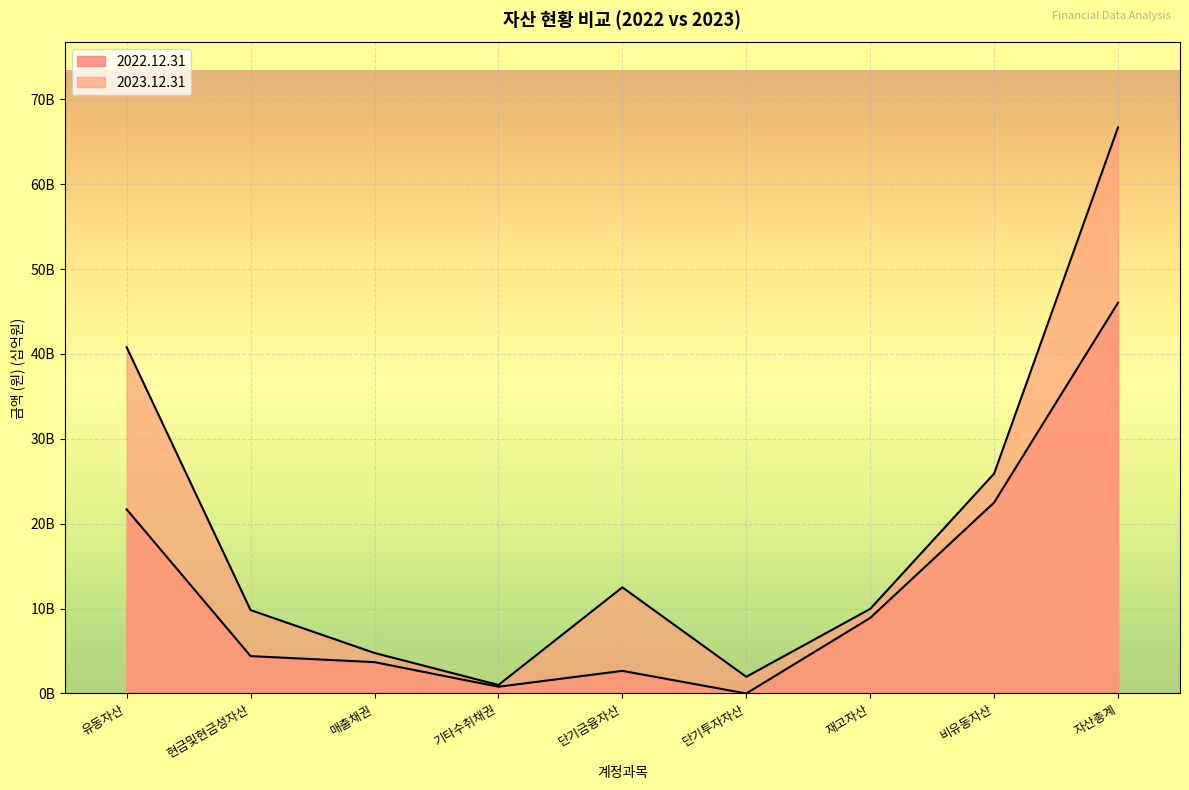

The 2022.12.31 series shows 4100380447 at 단기금융자산. True or false?

False